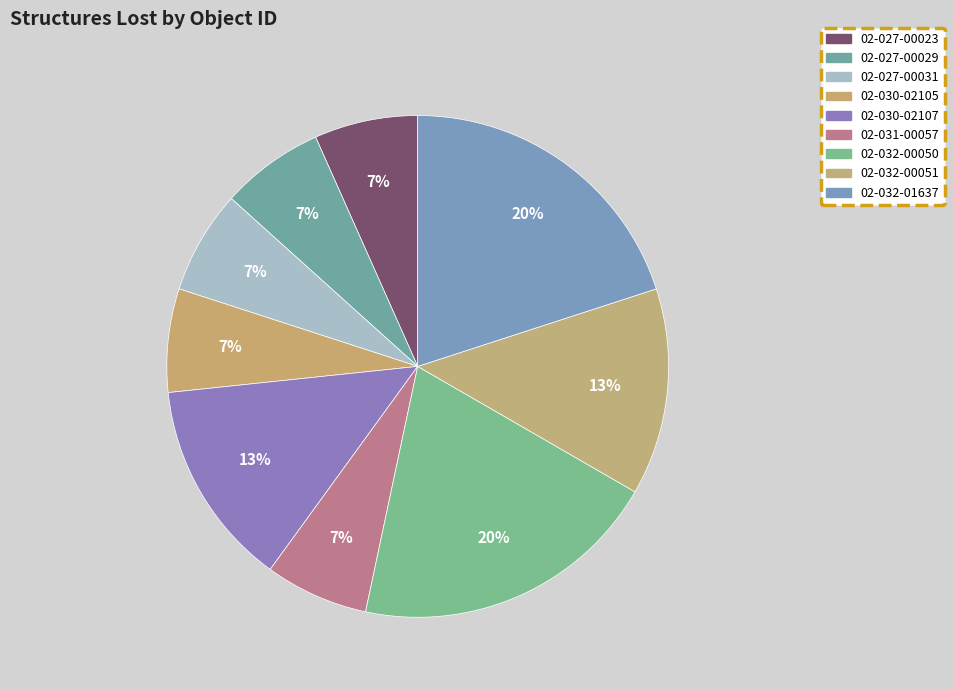

What is the smallest slice in the pie chart?

02-027-00023